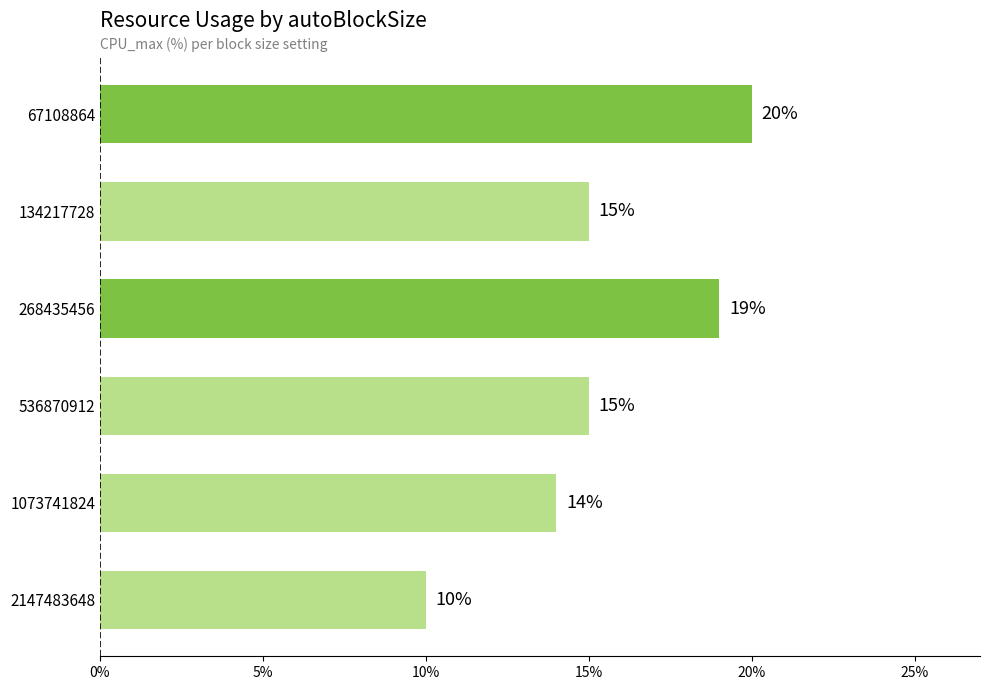

What is the change in value from 67108864 to 1073741824?

-6